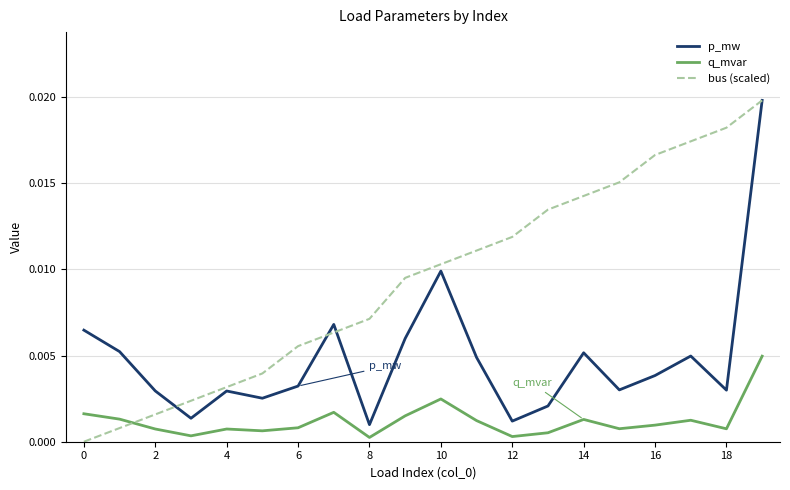

Which series has the largest range (max minus min)?

bus (scaled)